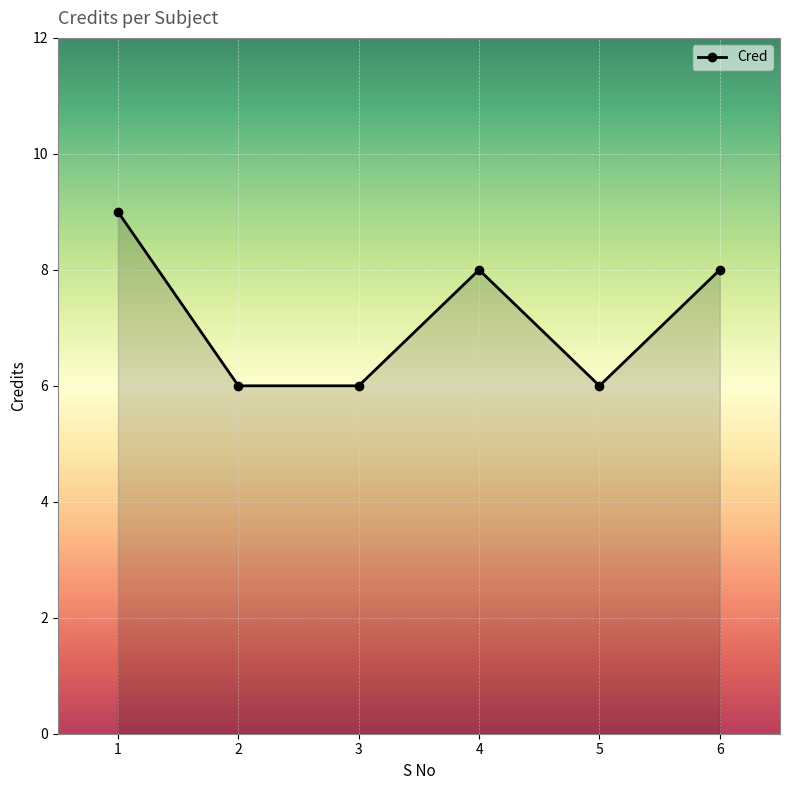

How many lines are shown in the chart?

1